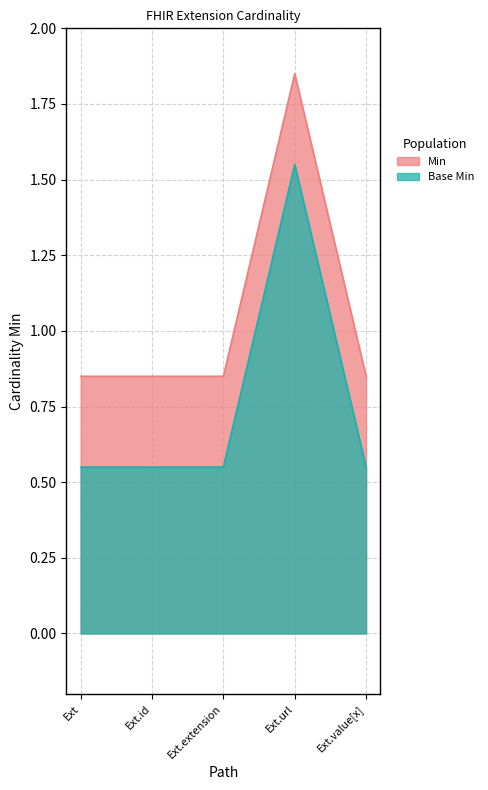

True or false: Min and Base Min cross at least once.

False